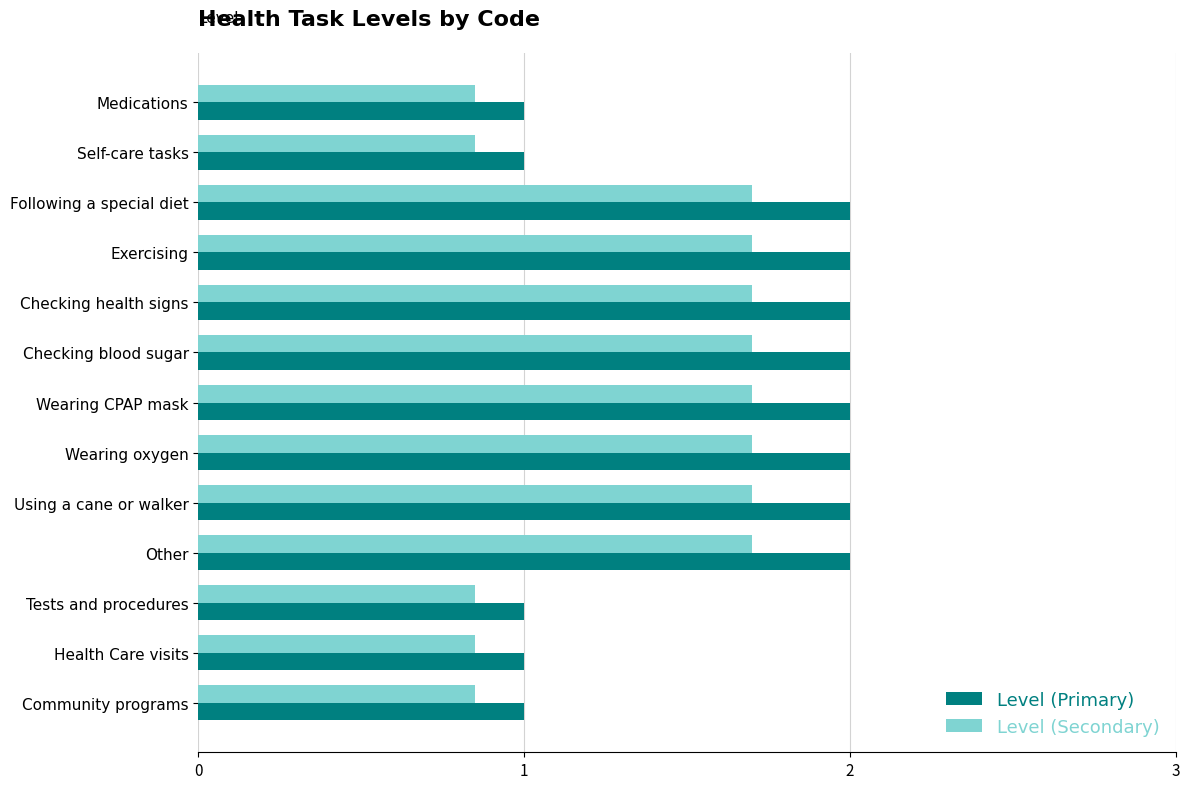

What is the average value of the Level (Secondary) series?

1.4